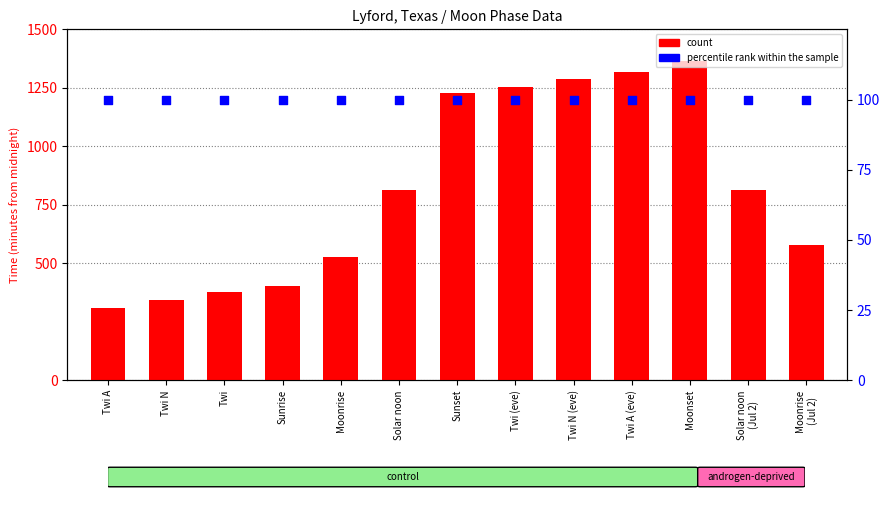

At how many categories does at least one series exceed 833?

5